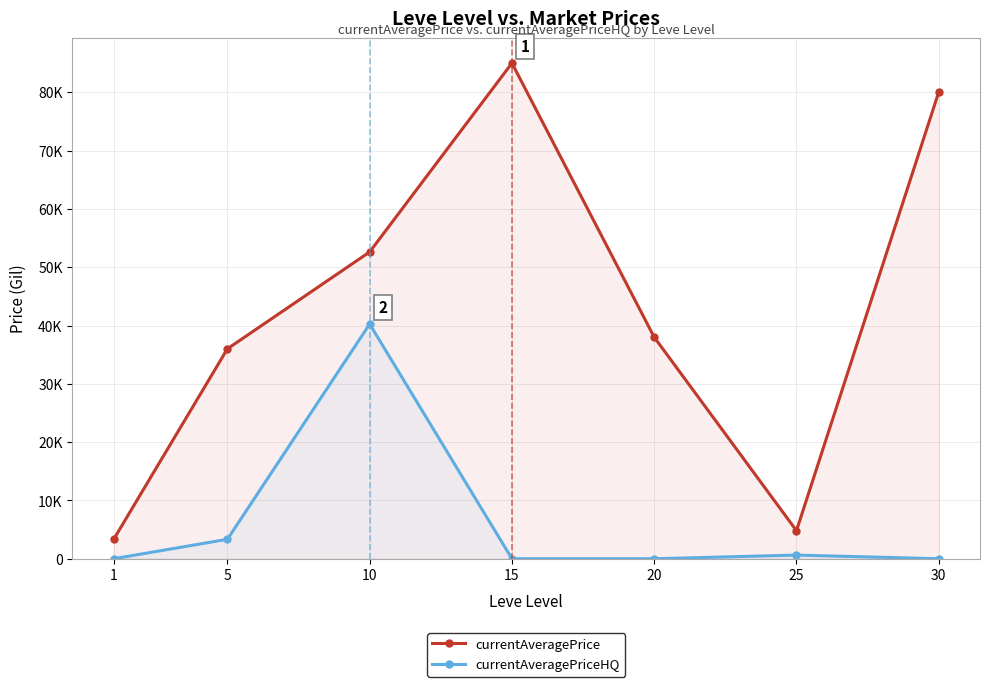

What is the total value across all series at 5?

39342